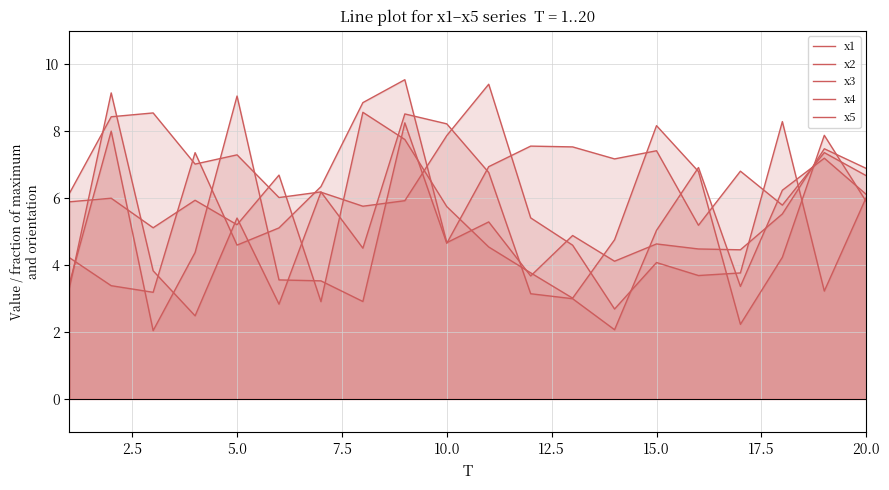

Rank the series at 5.0 from highest to lowest value.

x3, x2, x1, x4, x5